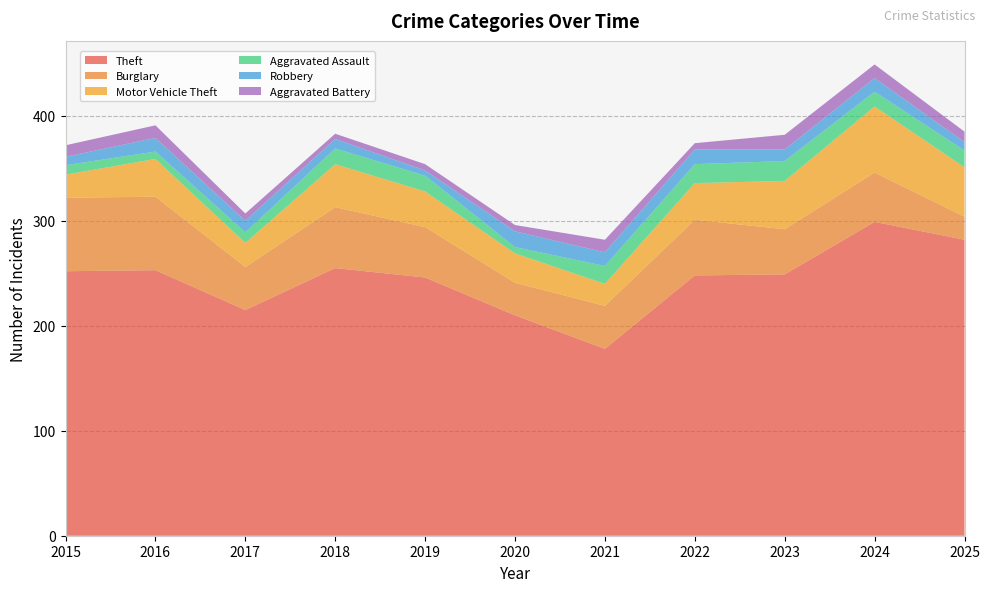

Reading right to left, list all the values displayed in this chart.

Theft: 2025=282	2024=299	2023=249	2022=248	2021=178	2020=210	2019=246	2018=255	2017=215	2016=253	2015=252
Burglary: 2025=22	2024=47	2023=43	2022=53	2021=41	2020=31	2019=48	2018=58	2017=41	2016=70	2015=70
Motor Vehicle Theft: 2025=47	2024=63	2023=46	2022=35	2021=21	2020=28	2019=34	2018=41	2017=23	2016=36	2015=22
Aggravated Assault: 2025=16	2024=14	2023=19	2022=18	2021=17	2020=6	2019=15	2018=15	2017=10	2016=7	2015=9
Robbery: 2025=8	2024=13	2023=11	2022=14	2021=13	2020=15	2019=5	2018=9	2017=11	2016=13	2015=8
Aggravated Battery: 2025=10	2024=13	2023=14	2022=6	2021=12	2020=6	2019=6	2018=5	2017=7	2016=12	2015=11